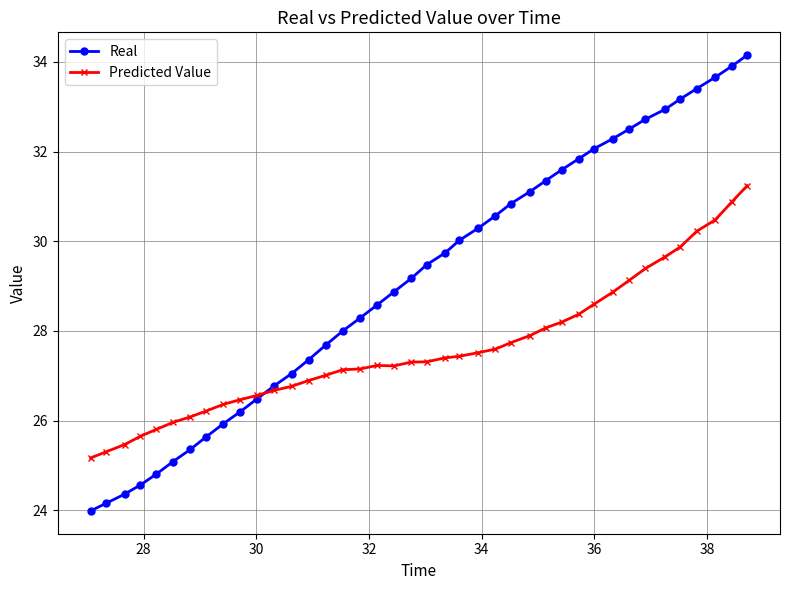

What is the average value of the Predicted Value series?

27.6